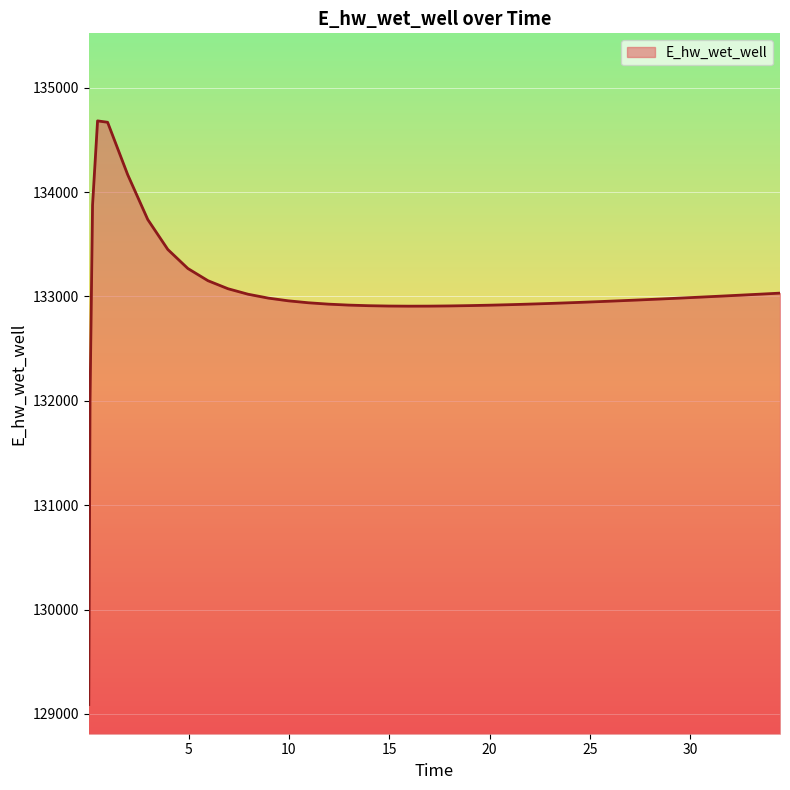

What is the maximum value shown in the chart?

134681.5